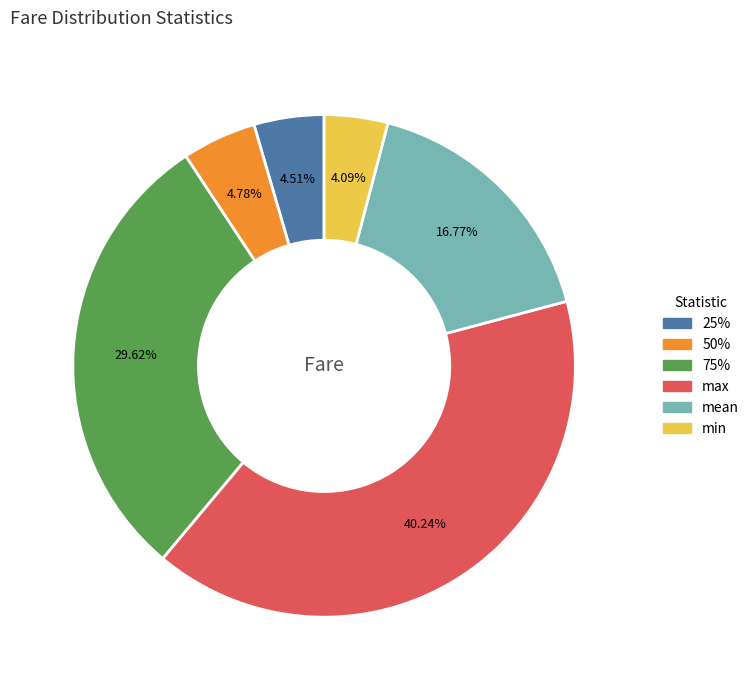

How many slices are in this pie chart?

6